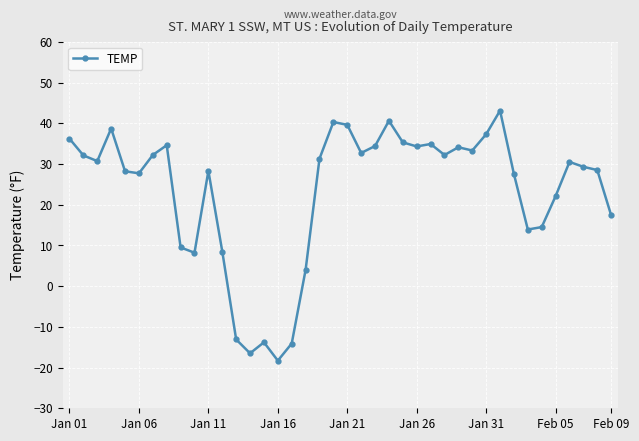

How many data points are above 30?

21